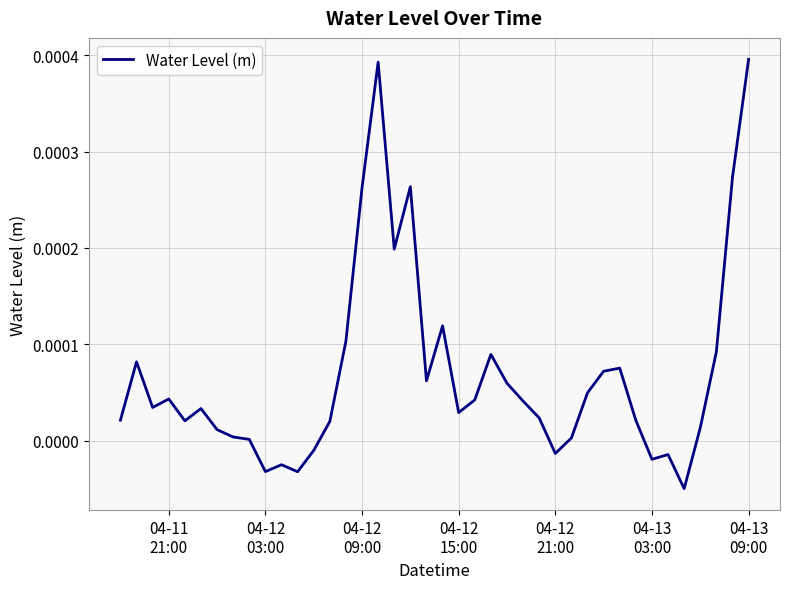

Does the chart have visible grid lines?

Yes